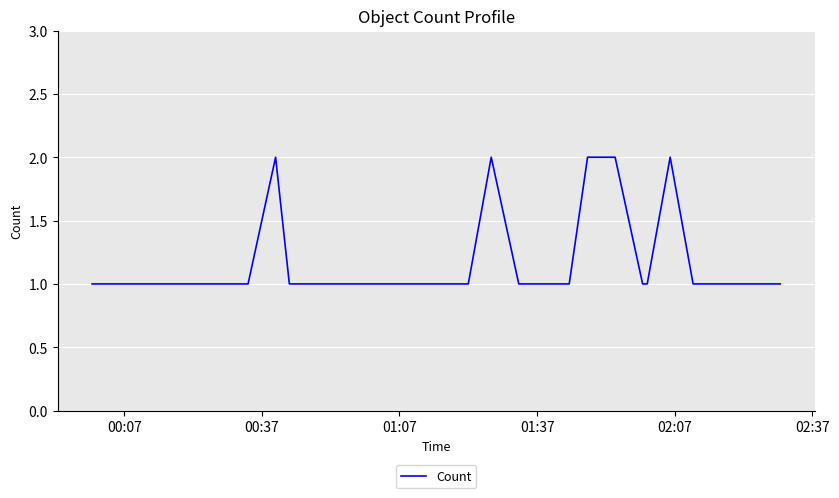

Count the number of categories in the chart.

40